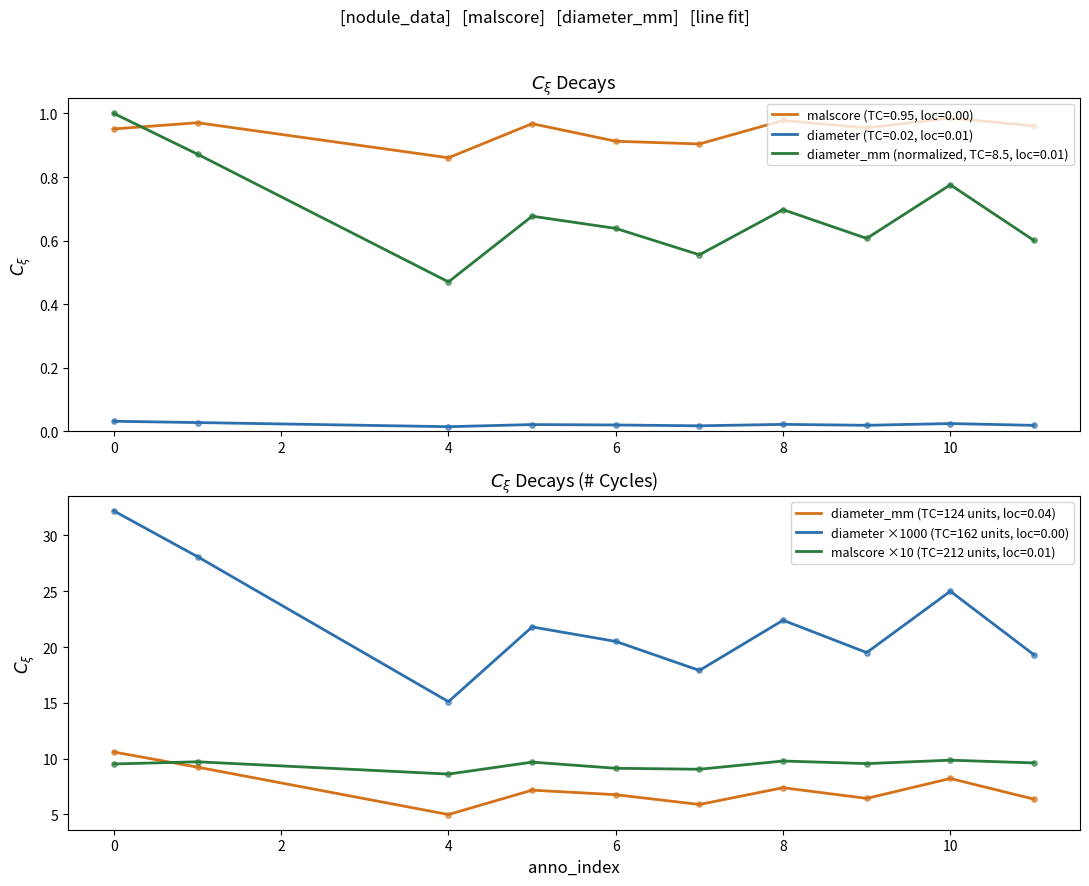

Which series has the largest Y range (max minus min)?

diameter_mm